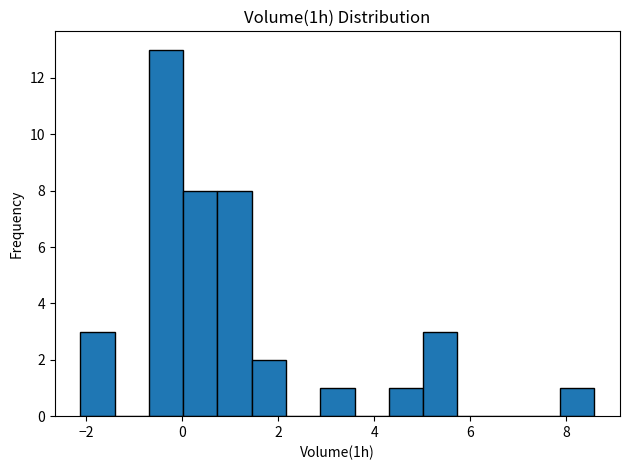

Read against the x-axis, roughly where is the centre of the tallest bar?

-0.4